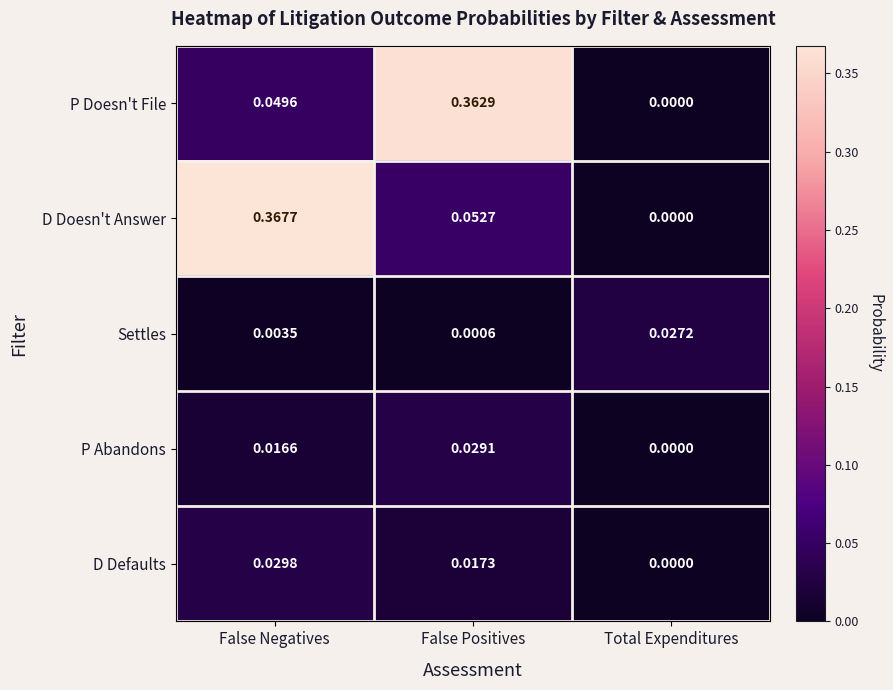

Which series has the largest total across all categories?

D Doesn't Answer